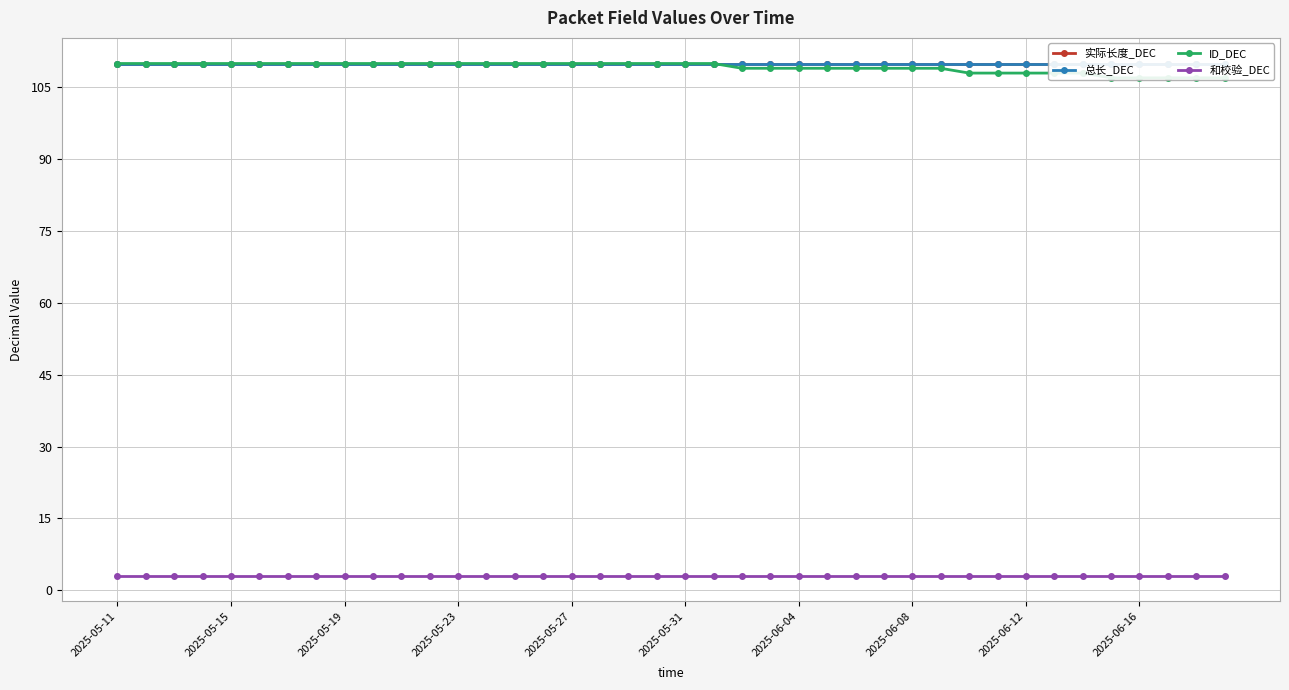

True or false: 和校验_DEC has a value of 1 at 31.

False